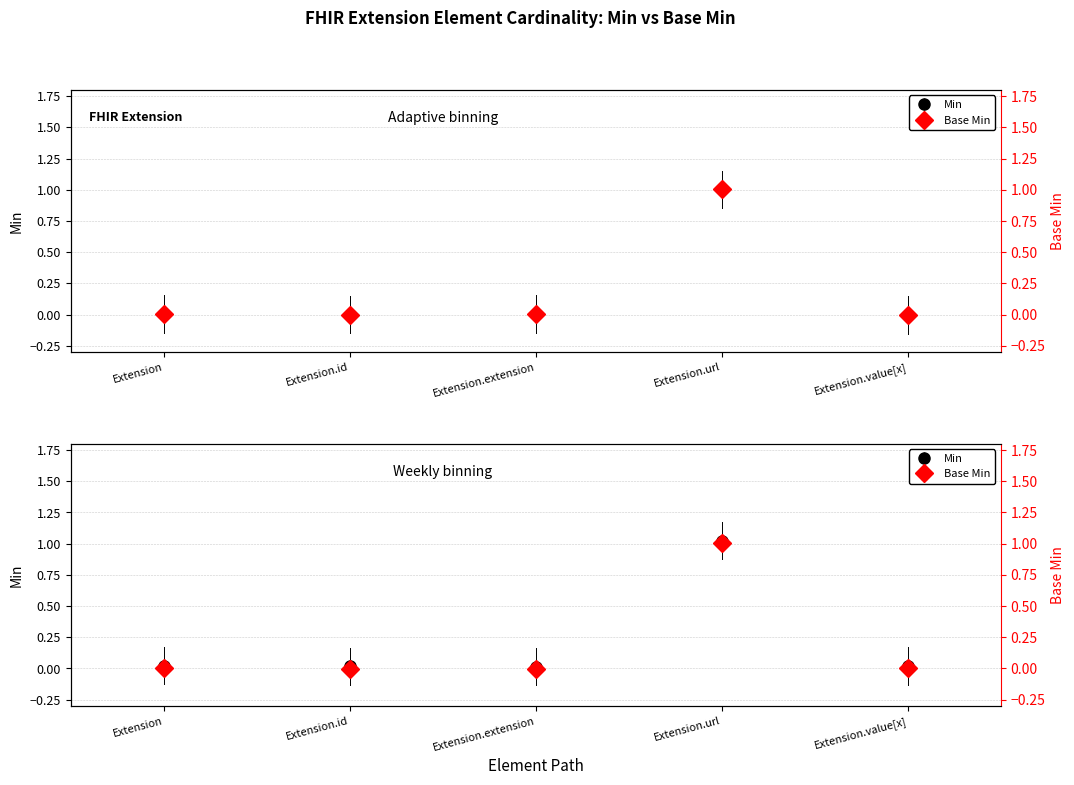

Which series changed the most between Extension.id and Extension.url?

Min